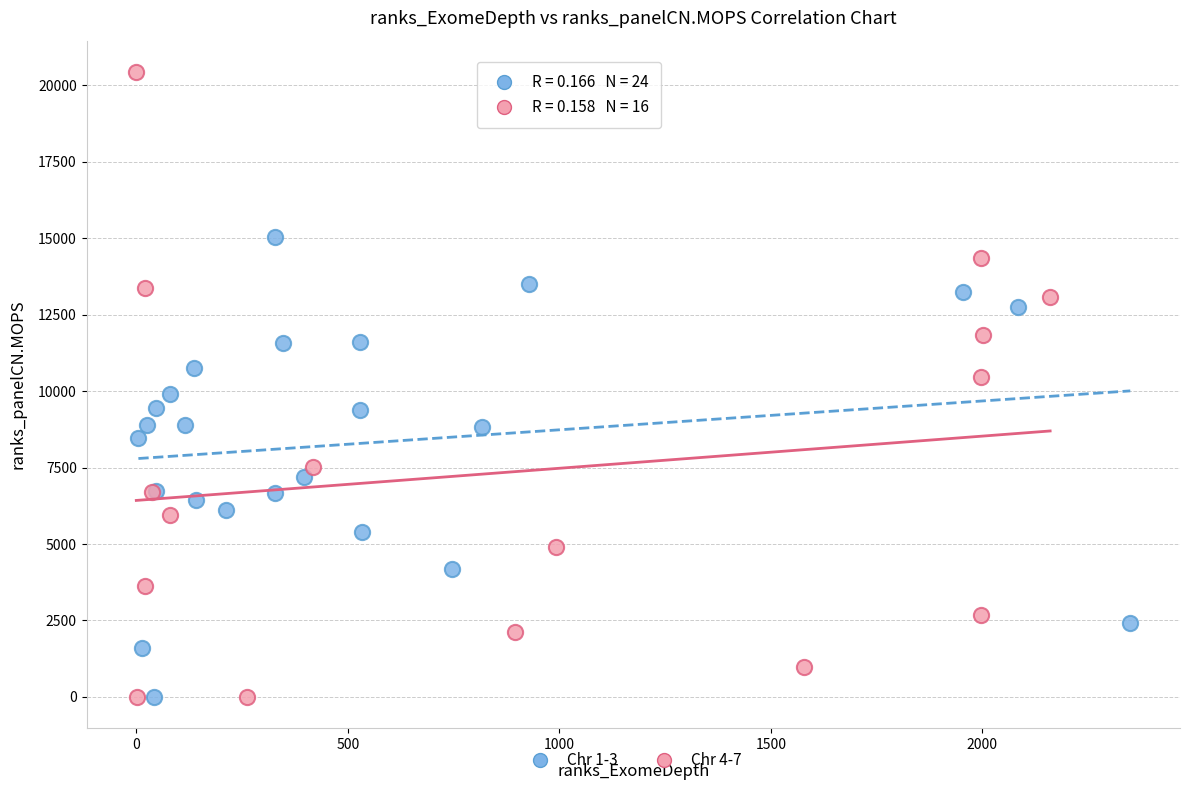

What are all the series names shown in the legend?

Chr 1-3, Chr 4-7